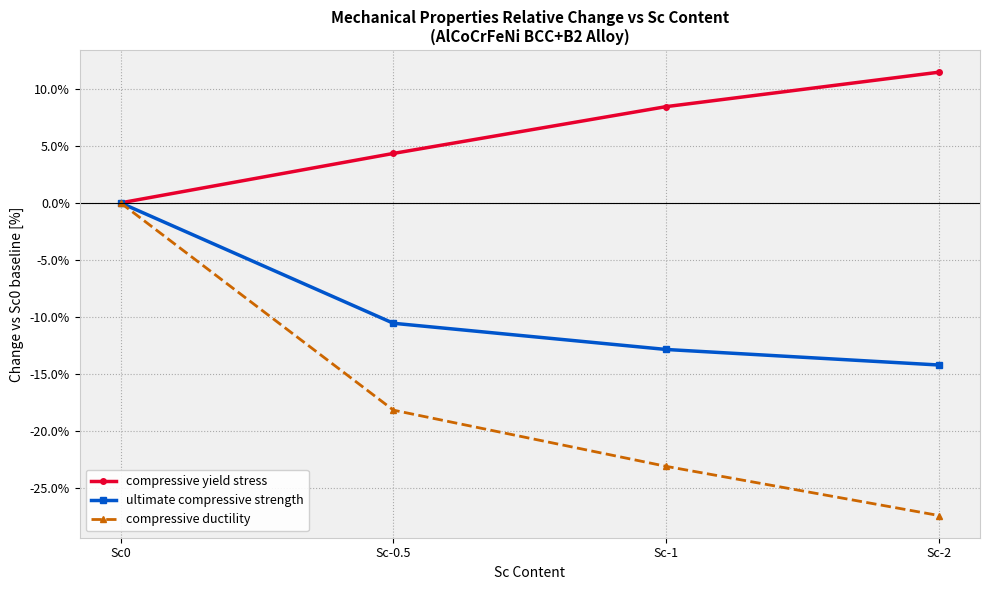

Does the chart have visible grid lines?

Yes